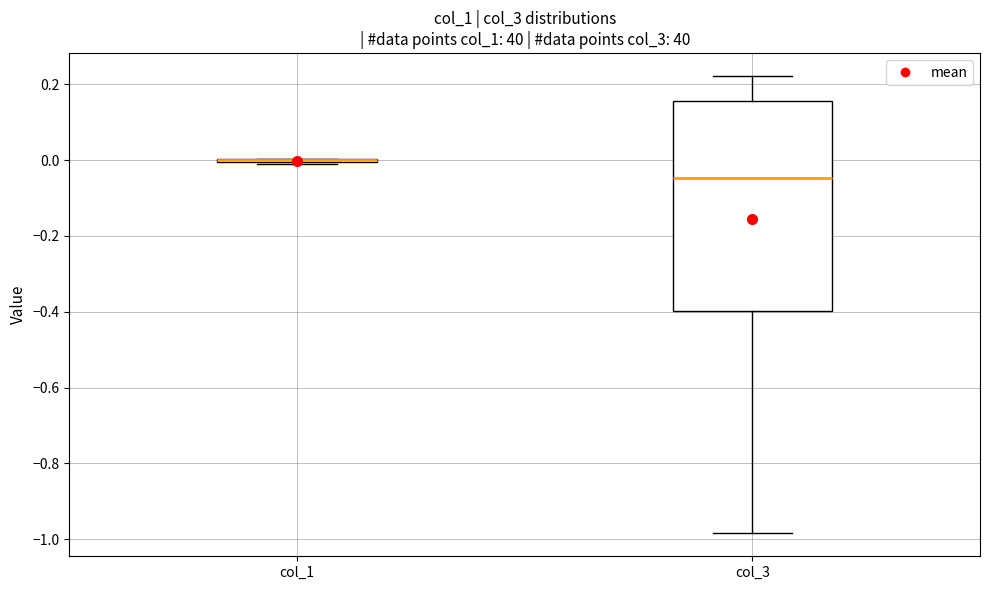

Where is the upper edge of the box for col_3 on the y-axis? The values are not printed on the chart, so give them approximately, as read against the axis.

0.16